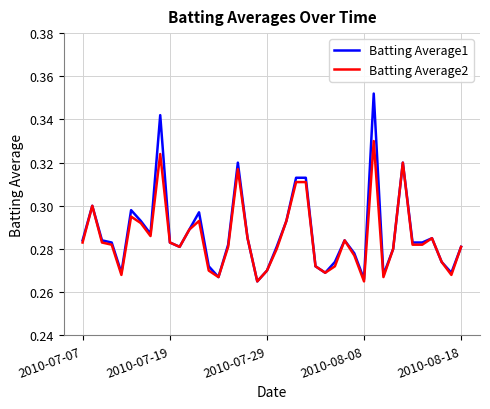

List the series in order of their peak value, lowest first.

Batting Average2, Batting Average1